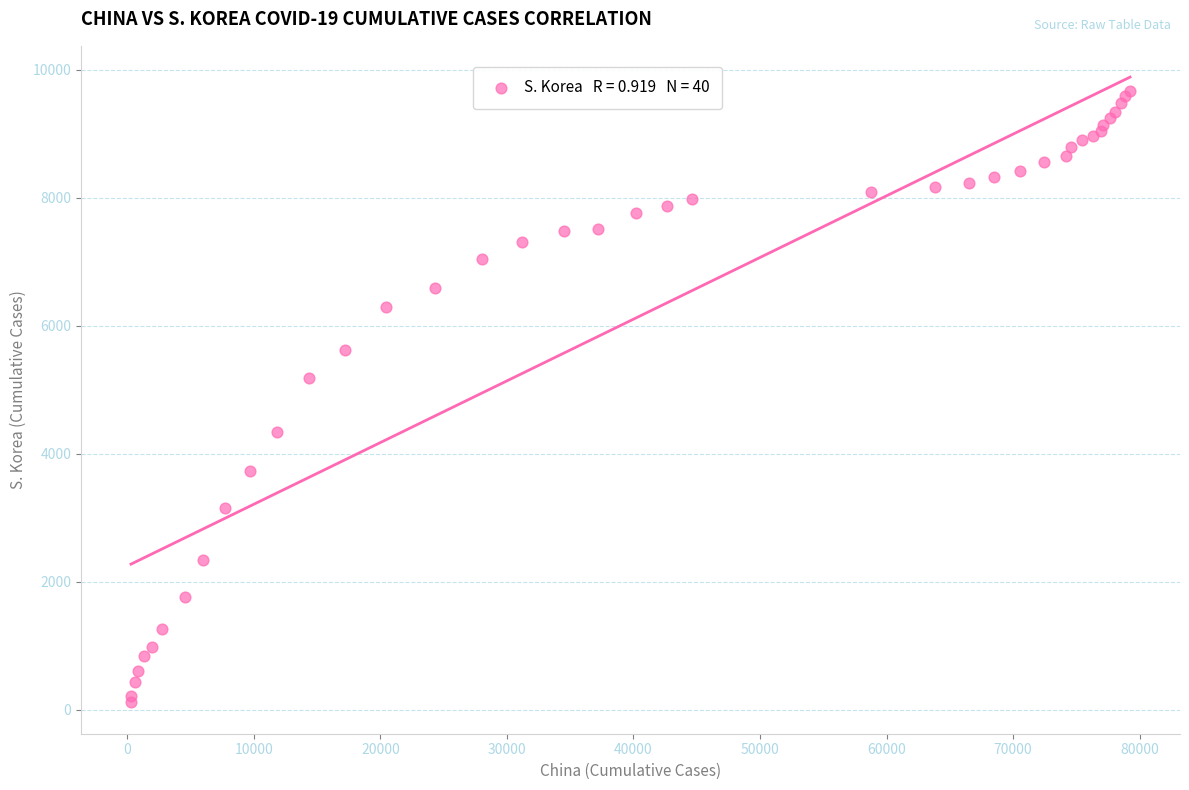

What Y value in the scatter plot is closest to 4886?

5186